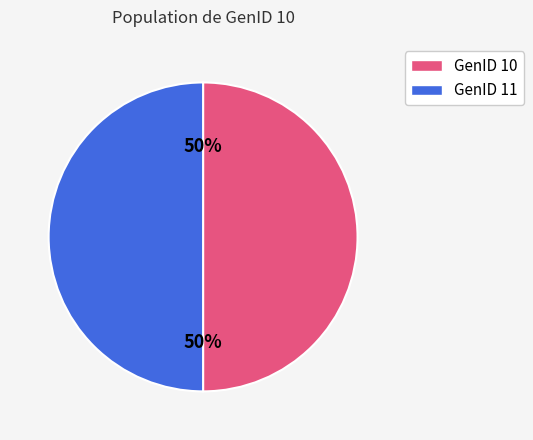

To the nearest percent, what is the average slice percentage?

50%